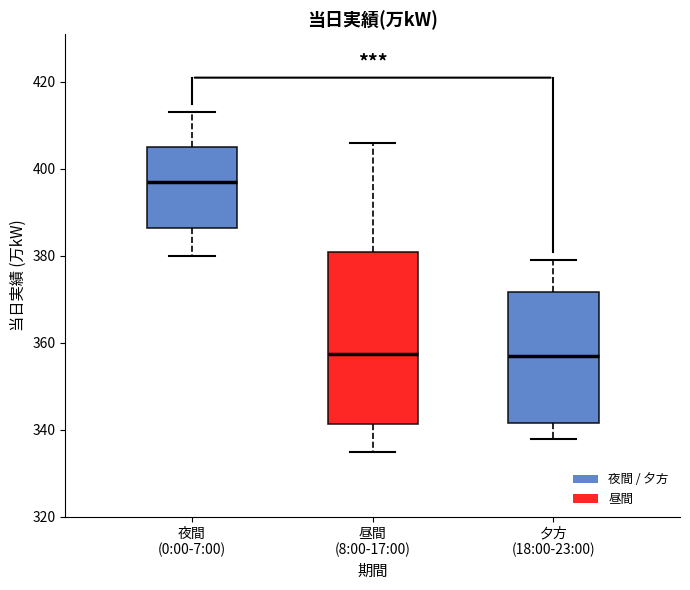

Reading left to right, read every box against the y-axis: the position of its median line, the range the box covers, and the ends of its whiskers. The values are not printed on the chart, so give them approximately, as read against the axis.

夜間 (0:00-7:00): median 398, box 386 to 406, whiskers 380 to 414
昼間 (8:00-17:00): median 358, box 342 to 382, whiskers 336 to 406
夕方 (18:00-23:00): median 358, box 342 to 372, whiskers 338 to 380